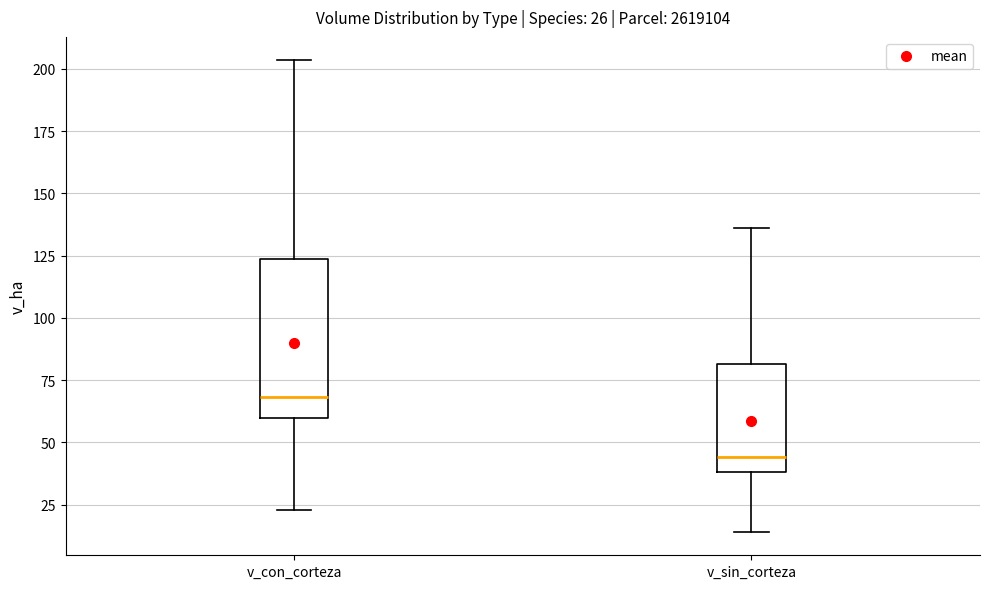

Which box's median line is the highest?

v_con_corteza